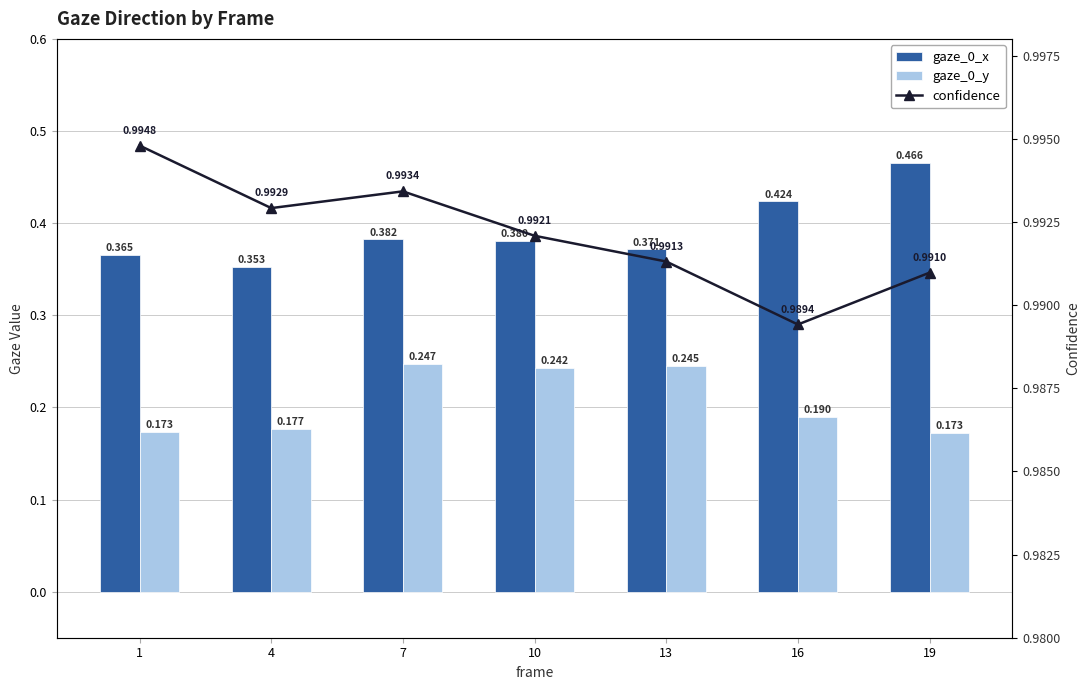

What are all the series names shown in the legend?

gaze_0_x, gaze_0_y, confidence